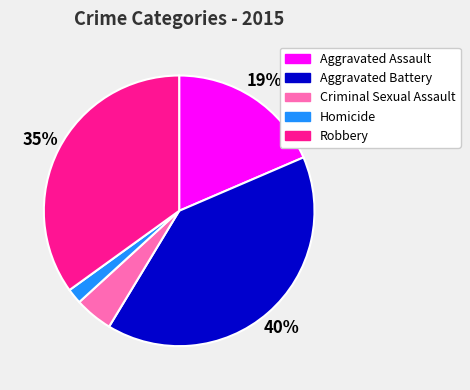

Count the number of slices in the pie.

5